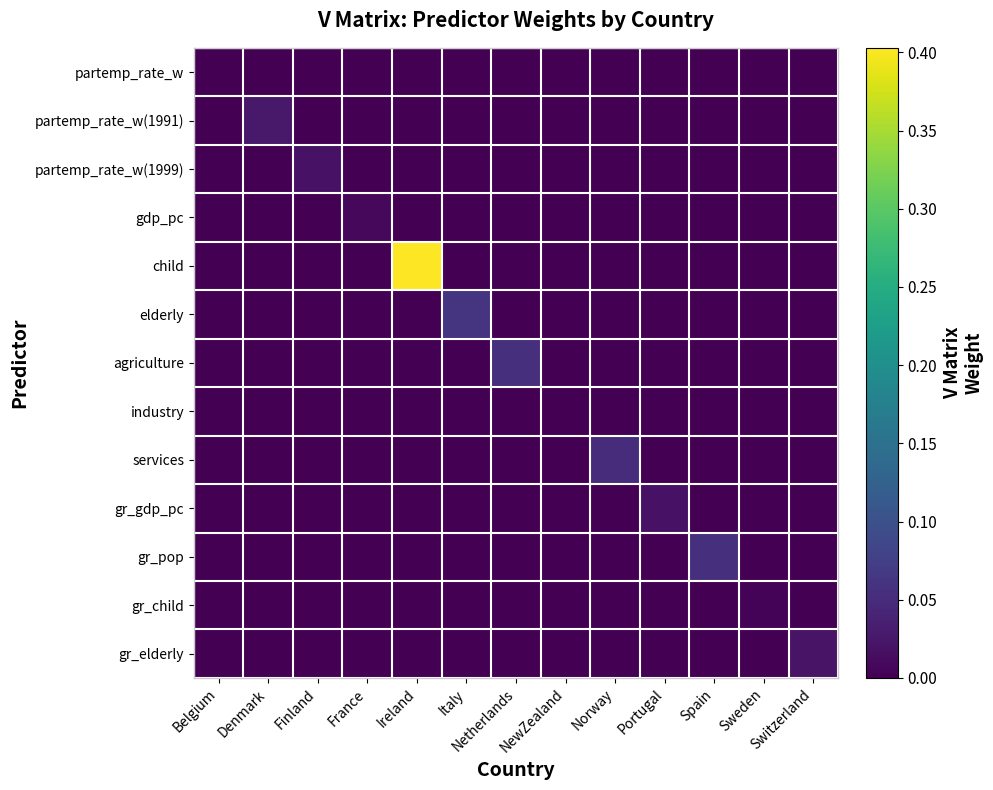

How many data points does each series have?

13